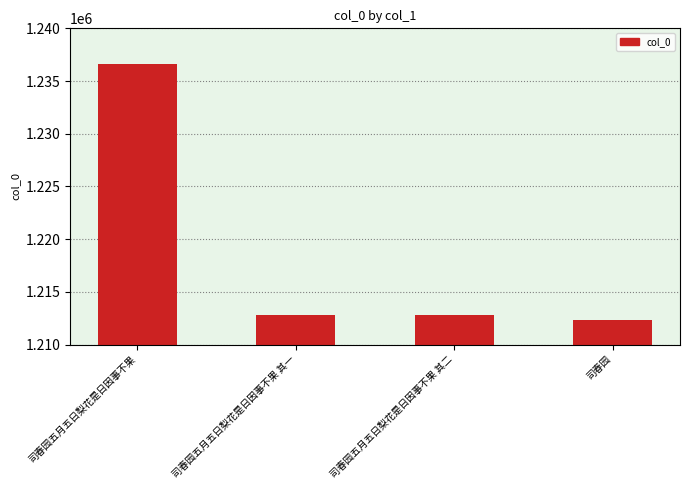

What is the change in value from 司春园五月五日梨花是日因事不果 to 司春园?

-24306